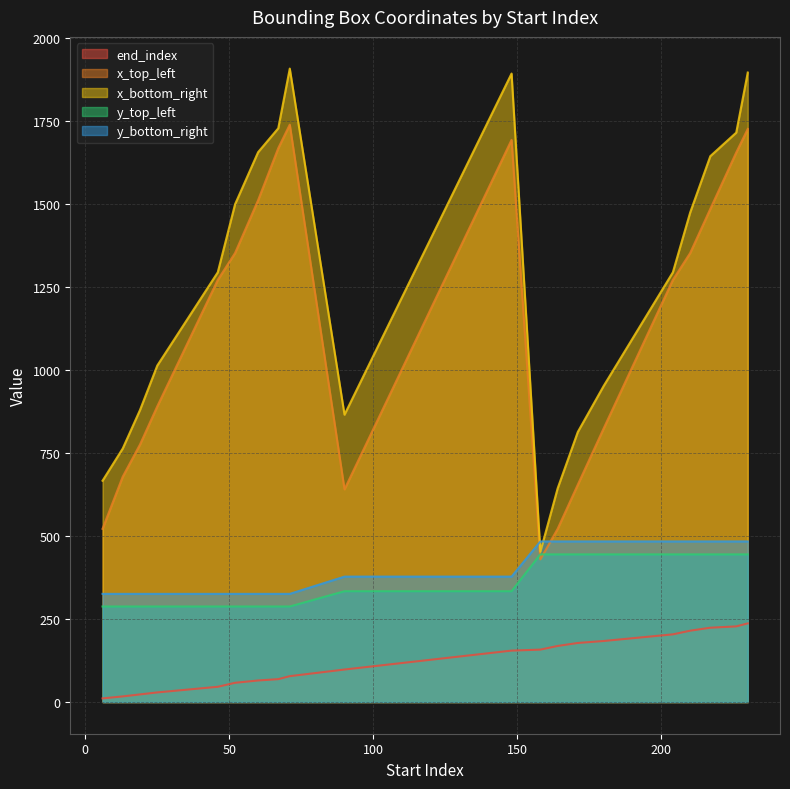

At which category does x_top_left reach its first local valley?

90